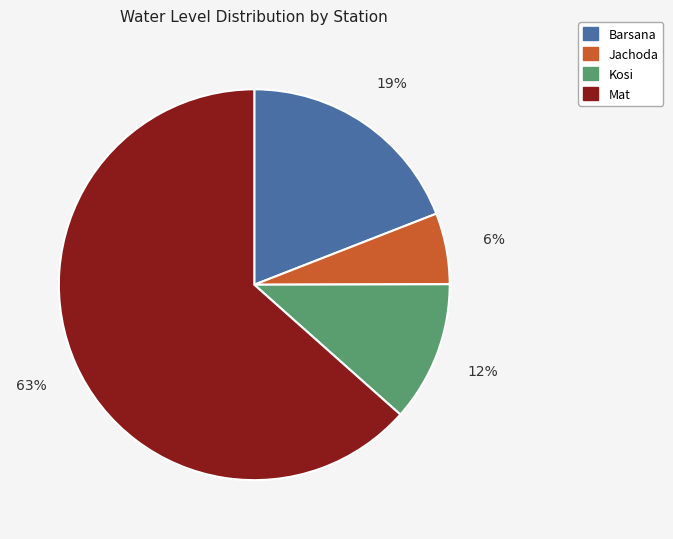

To the nearest percent, what is the average slice percentage?

25%